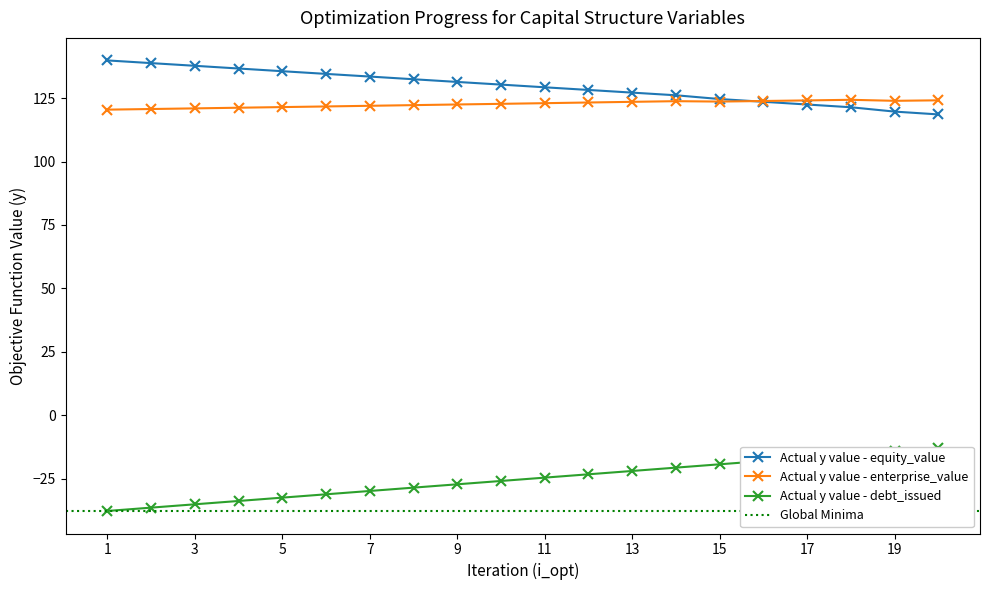

True or false: Actual y value - enterprise_value has a value of 122.5 at 9.

True